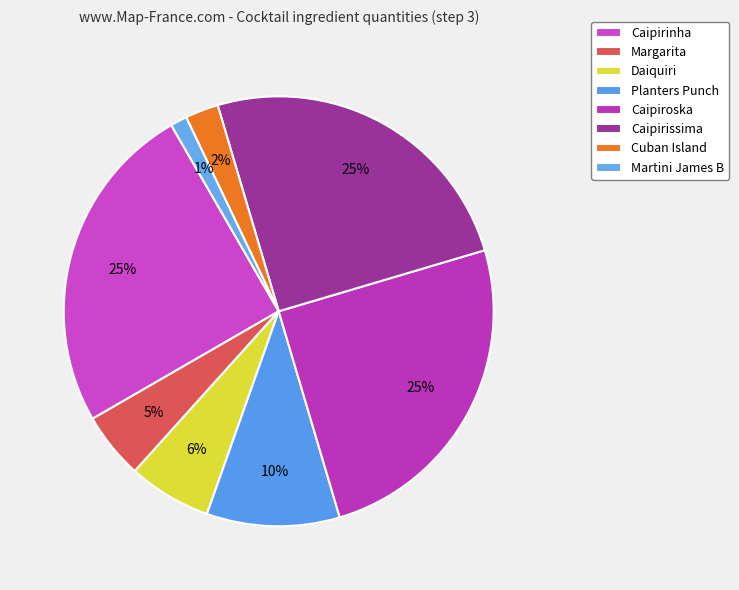

How many segments does this pie chart have?

8